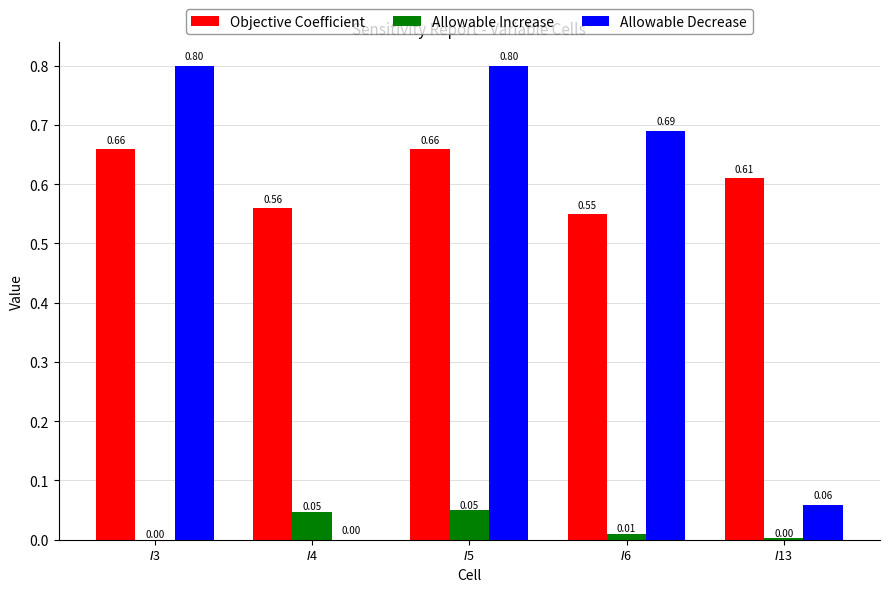

Which series has the largest total across all categories?

Objective Coefficient